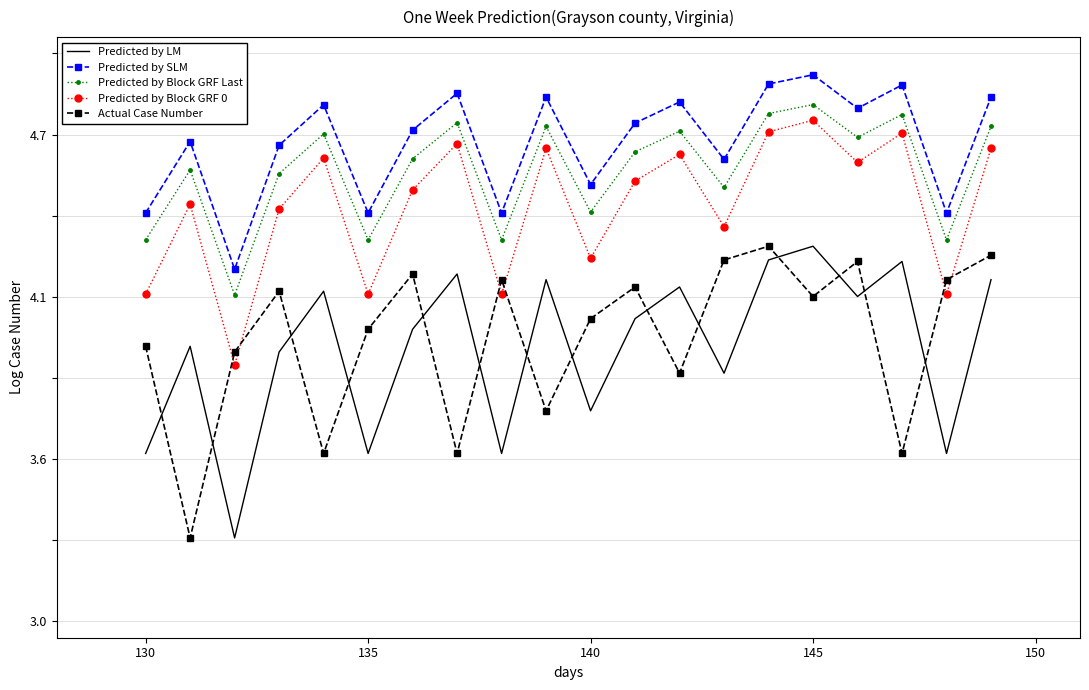

What are all the series names shown in the legend?

Predicted by LM, Predicted by SLM, Predicted by Block GRF Last, Predicted by Block GRF 0, Actual Case Number